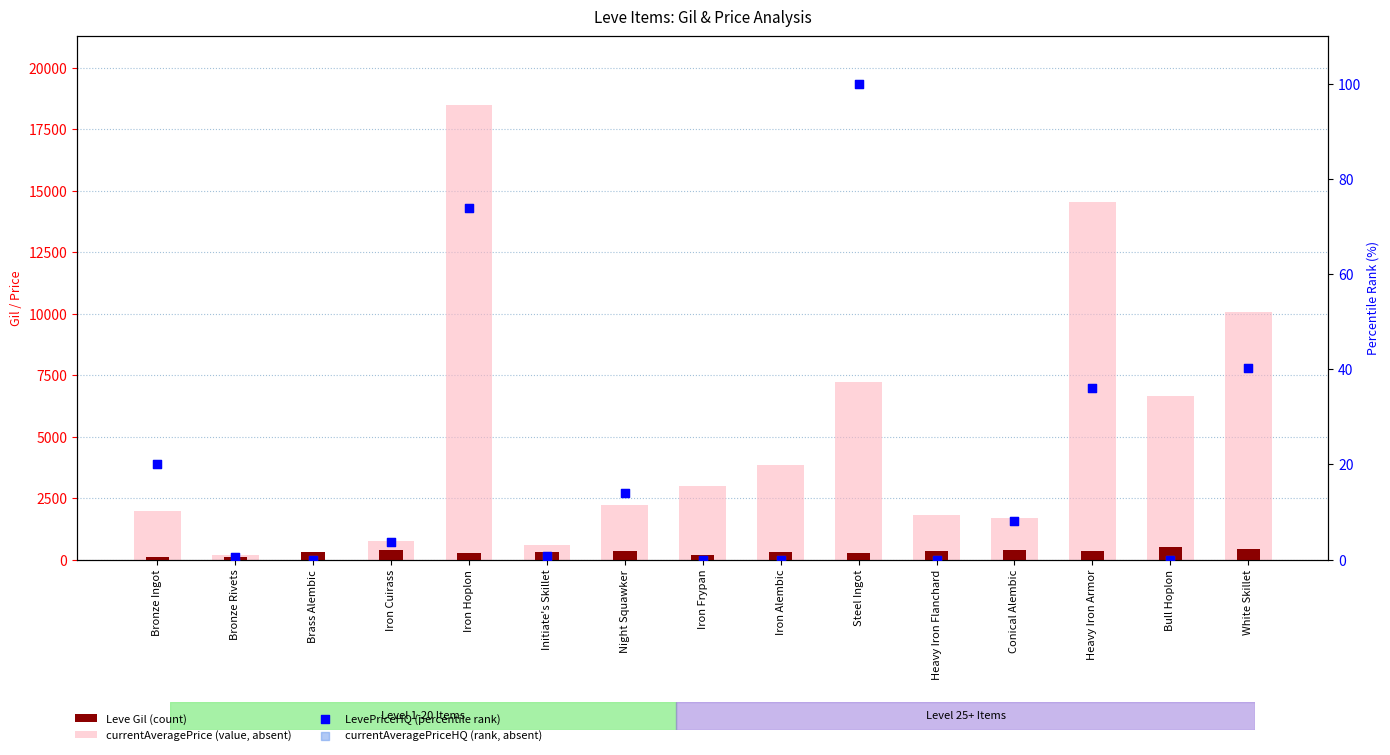

At how many categories does at least one series exceed 8106?

3